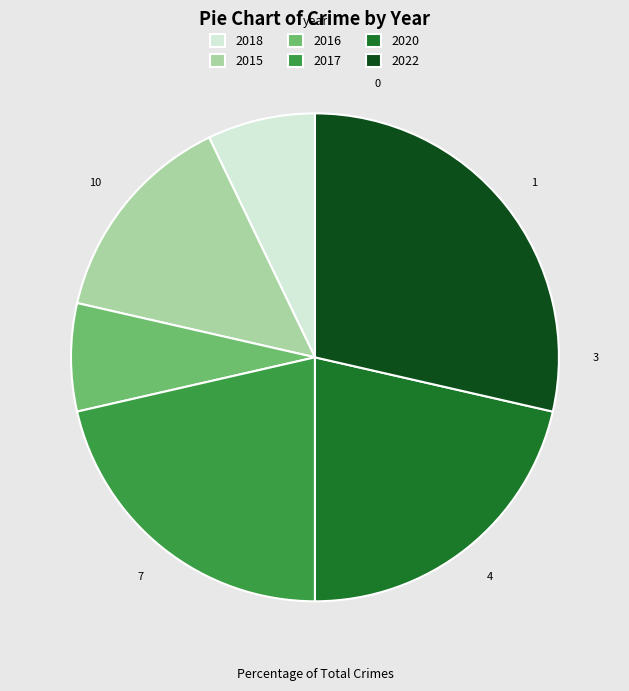

Between 2018 and 2020, which is larger?

2020